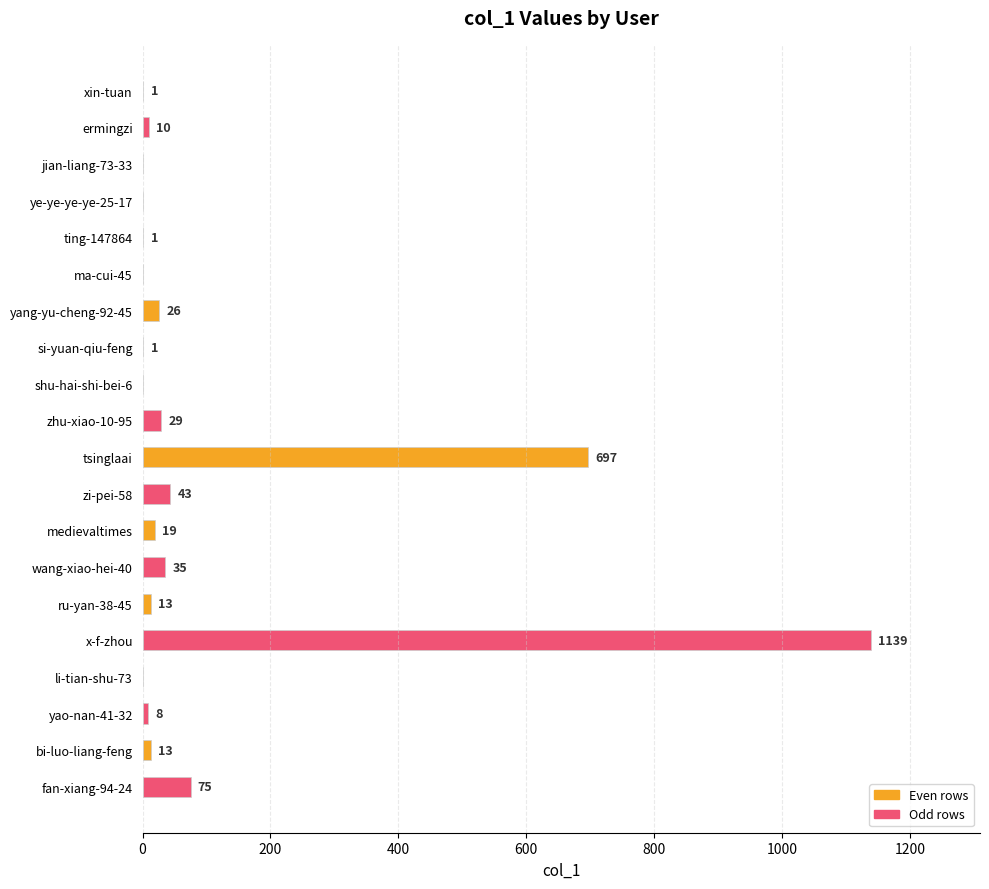

The chart shows a value of 8 at yao-nan-41-32. True or false?

True